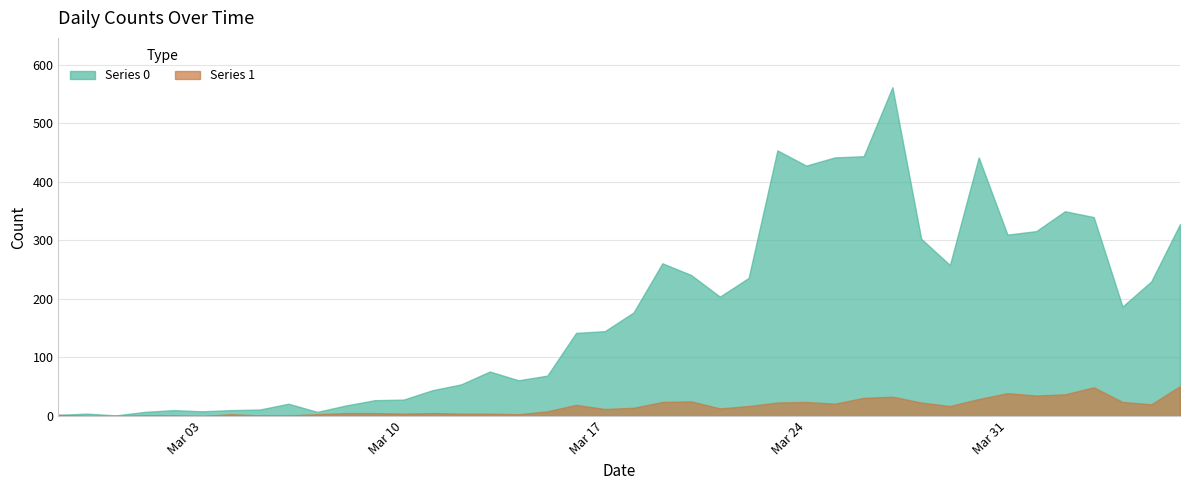

At which category does Series 0 reach its first local valley?

2020-02-29